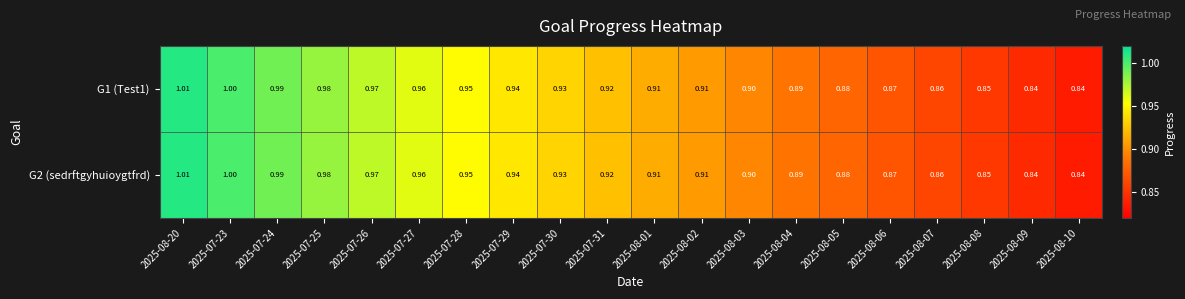

Is the value of G1 (Test1) at 2025-08-10 greater than the value of G2 (sedrftgyhuioygtfrd) at 2025-07-27?

No